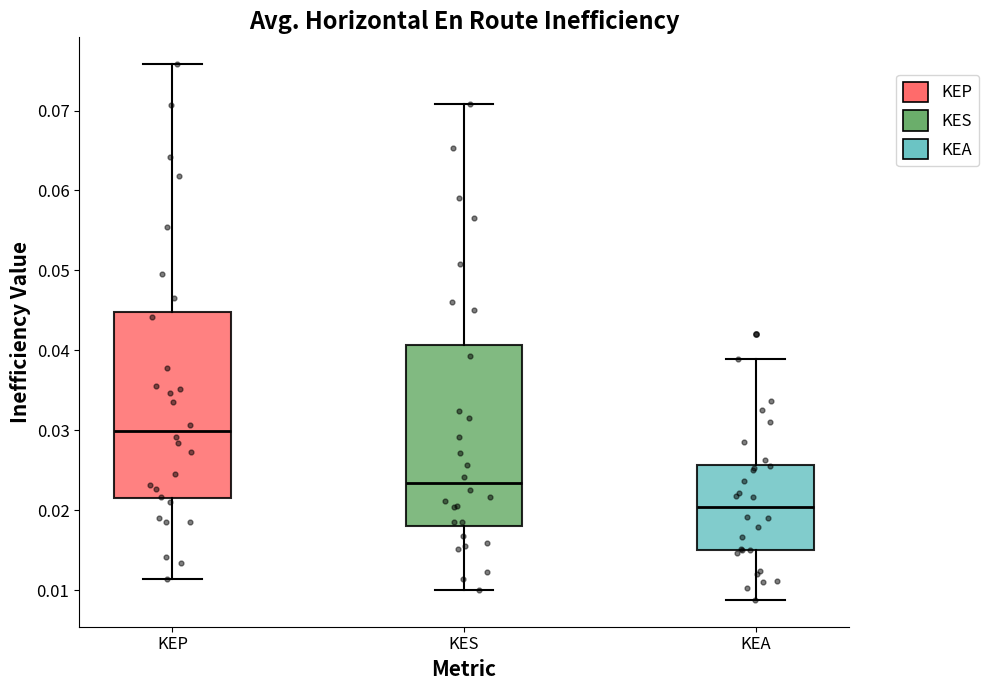

Reading left to right, transcribe this box plot: for each box, give where its median line is, the range the box spans, and where its two whiskers end, as read against the y-axis. The values are not printed on the chart, so give them approximately, as read against the axis.

KEP: median 0.030, box 0.022 to 0.045, whiskers 0.011 to 0.076
KES: median 0.023, box 0.018 to 0.041, whiskers 0.010 to 0.071
KEA: median 0.020, box 0.015 to 0.026, whiskers 0.009 to 0.039